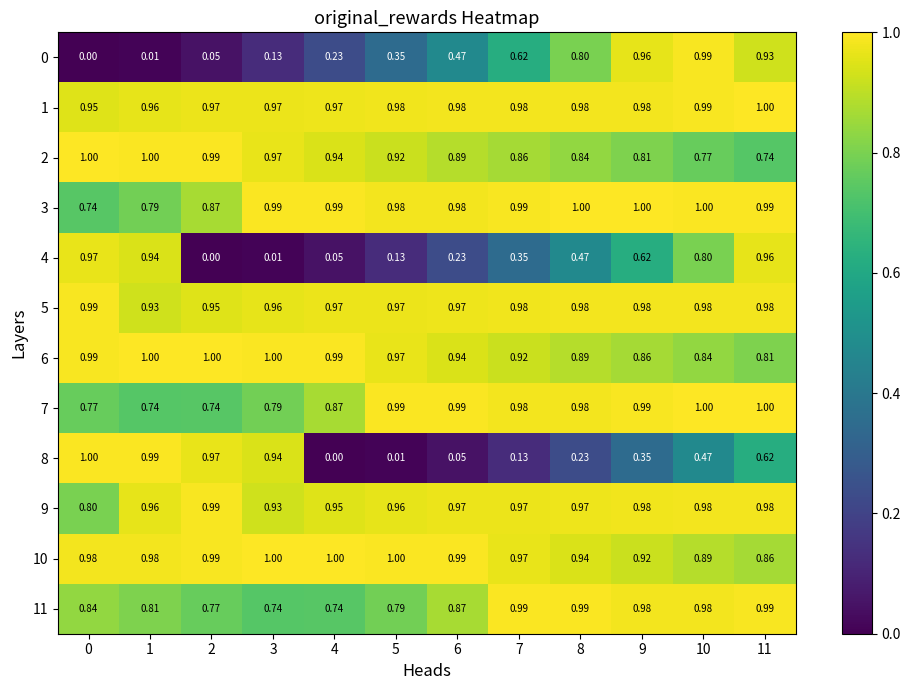

Is the value of 5 at 7 greater than the value of 3 at 11?

No